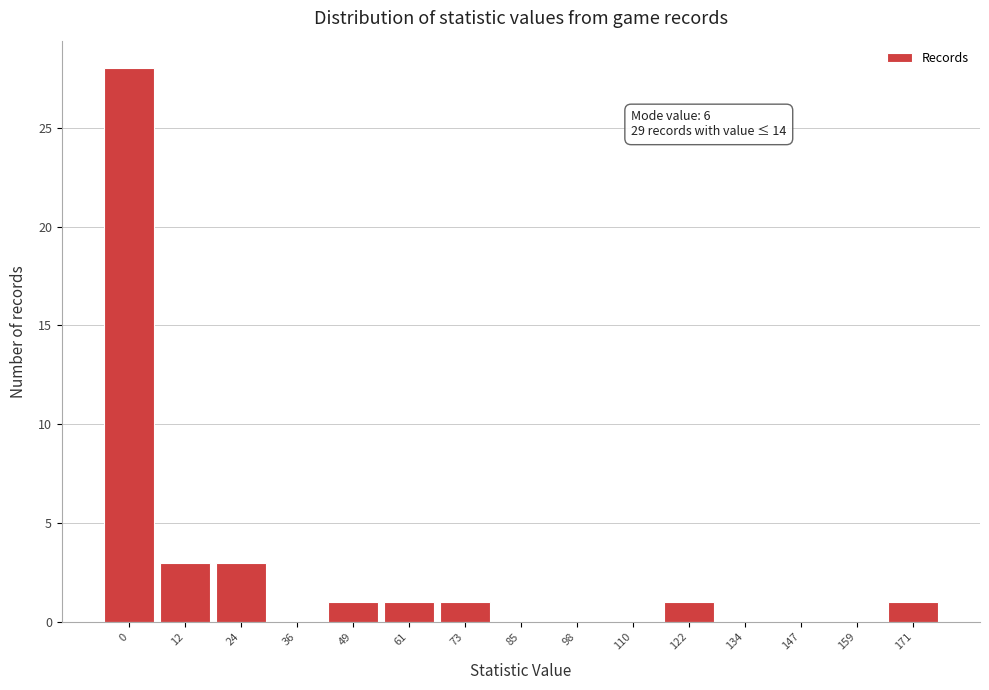

Reading right to left, extract all data points from this chart.

171=1	159=0	147=0	134=0	122=1	110=0	98=0	85=0	73=1	61=1	49=1	36=0	24=3	12=3	0=28